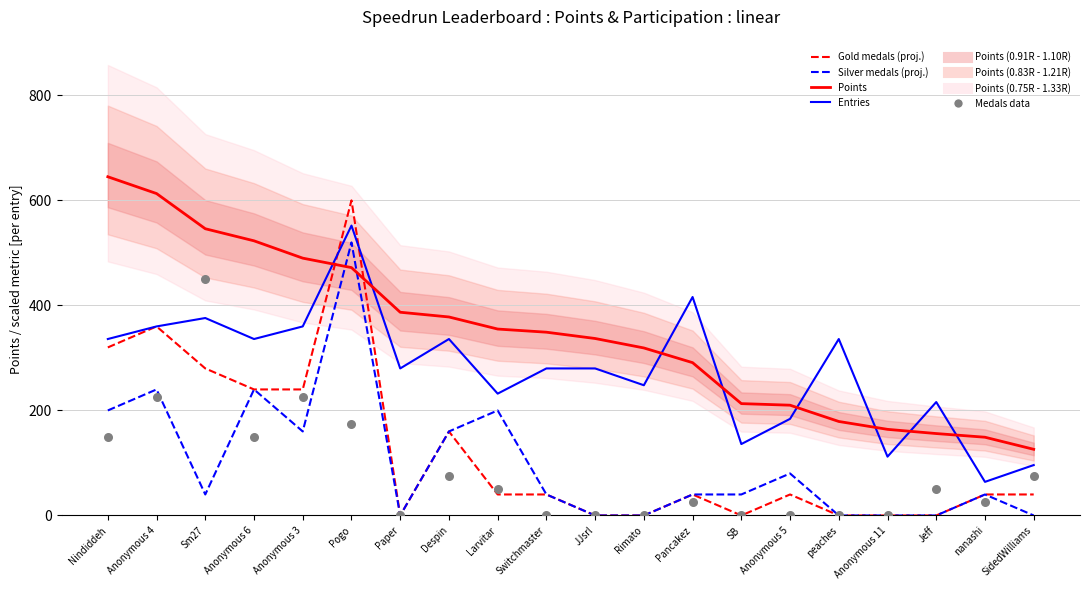

At how many categories does at least one series exceed 466?

6